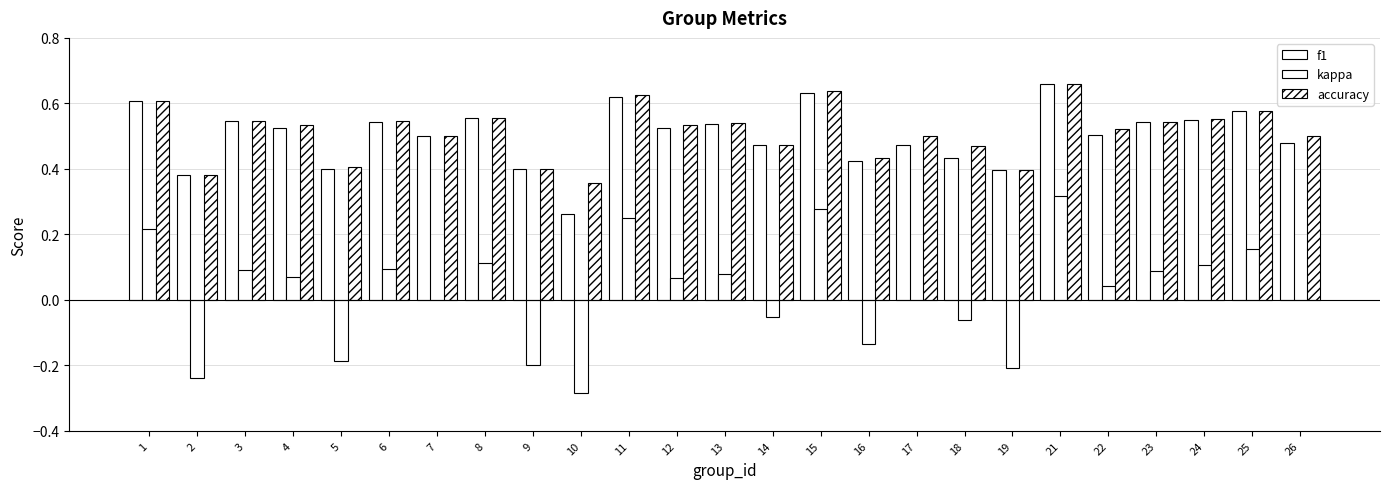

Reading left to right, what are all the values shown in this chart?

f1: 1=0.6	2=0.4	3=0.5	4=0.5	5=0.4	6=0.5	7=0.5	8=0.6	9=0.4	10=0.3	11=0.6	12=0.5	13=0.5	14=0.5	15=0.6	16=0.4	17=0.5	18=0.4	19=0.4	21=0.7	22=0.5	23=0.5	24=0.5	25=0.6	26=0.5
kappa: 1=0.2	2=-0.2	3=0.1	4=0.1	5=-0.2	6=0.1	7=0.0	8=0.1	9=-0.2	10=-0.3	11=0.2	12=0.1	13=0.1	14=-0.1	15=0.3	16=-0.1	17=0.0	18=-0.1	19=-0.2	21=0.3	22=0.0	23=0.1	24=0.1	25=0.2	26=0.0
accuracy: 1=0.6	2=0.4	3=0.5	4=0.5	5=0.4	6=0.5	7=0.5	8=0.6	9=0.4	10=0.4	11=0.6	12=0.5	13=0.5	14=0.5	15=0.6	16=0.4	17=0.5	18=0.5	19=0.4	21=0.7	22=0.5	23=0.5	24=0.6	25=0.6	26=0.5